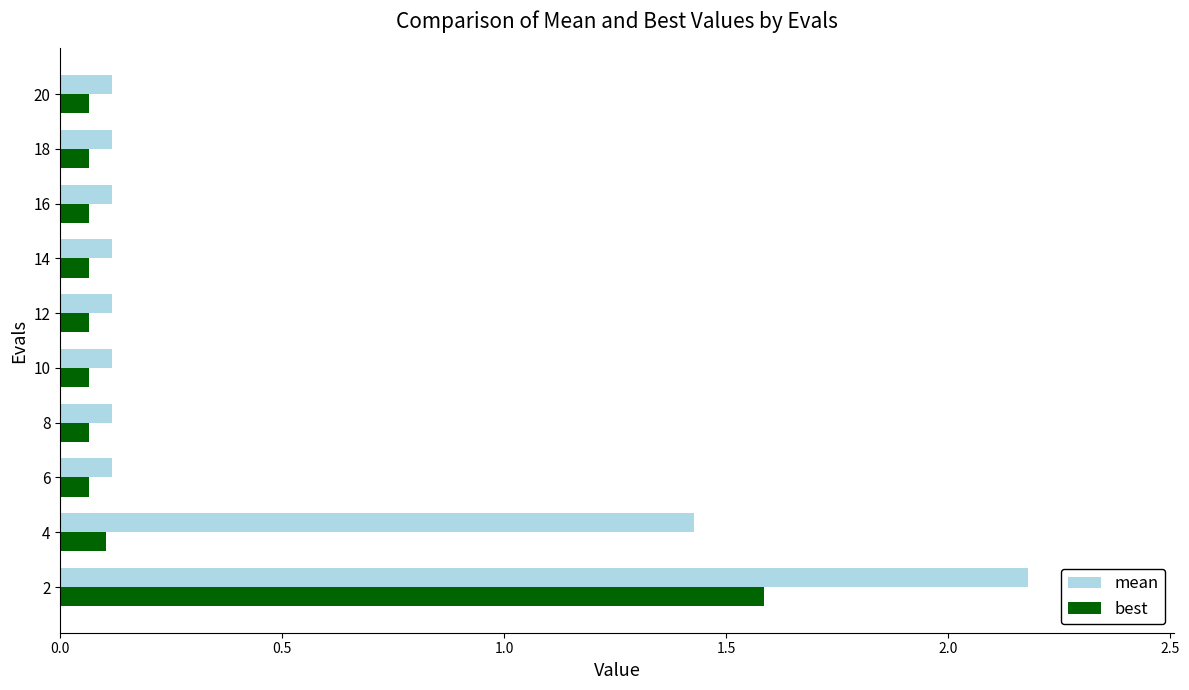

What is the average value of the best series?

0.2